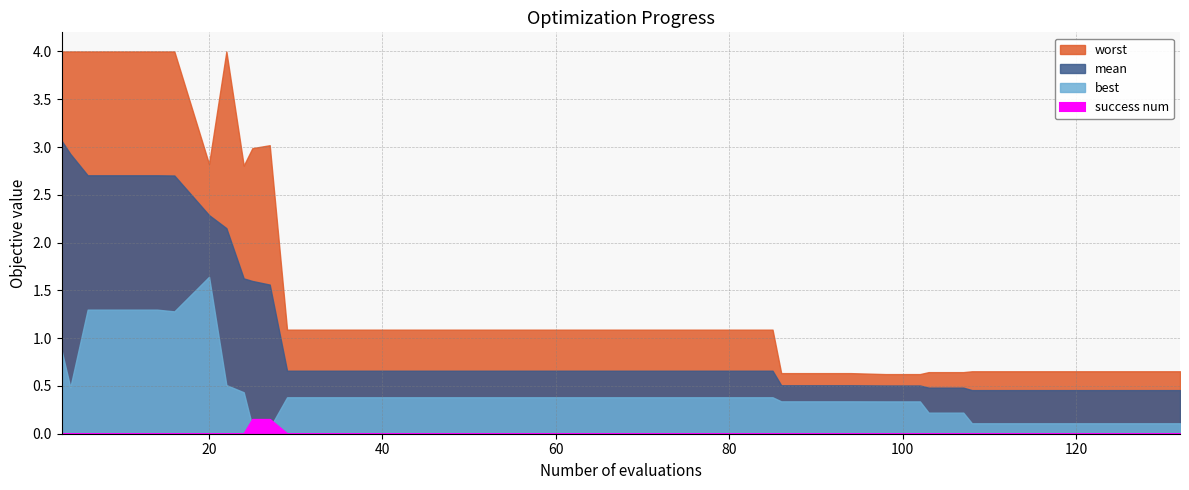

Is it true that success_num equals 0.0 at 35?

True